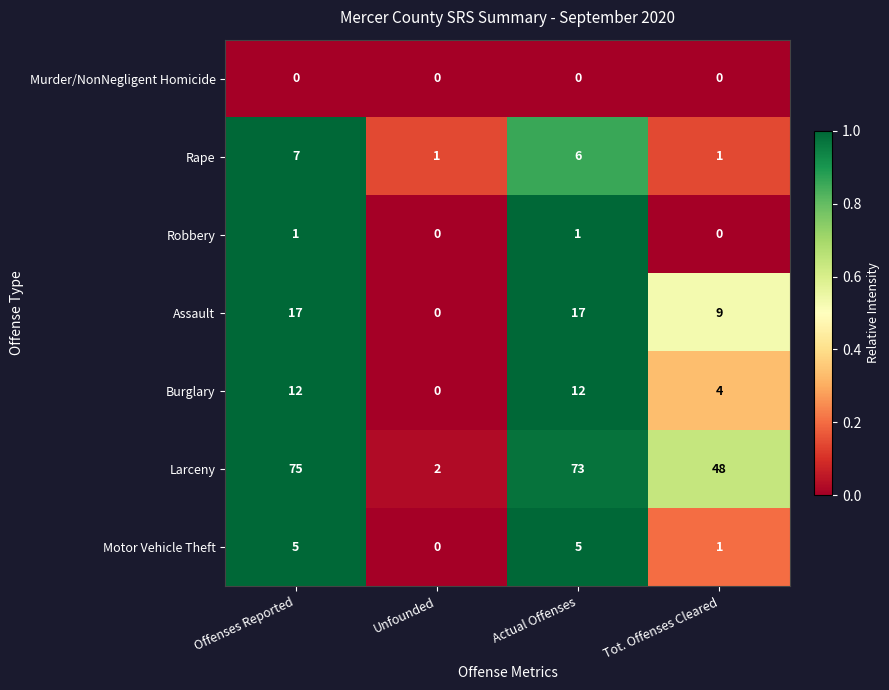

At how many categories does at least one series exceed 0?

4